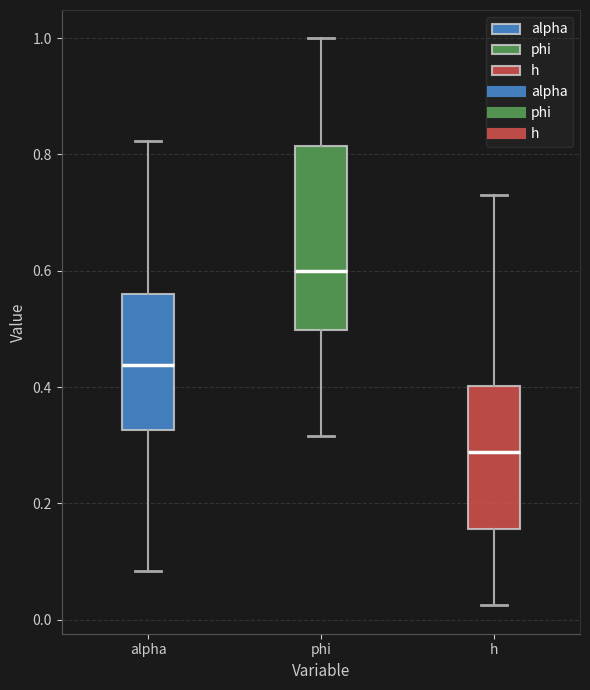

Reading left to right, transcribe this box plot: for each box, give where its median line is, the range the box spans, and where its two whiskers end, as read against the y-axis. The values are not printed on the chart, so give them approximately, as read against the axis.

alpha: median 0.44, box 0.32 to 0.56, whiskers 0.08 to 0.82
phi: median 0.60, box 0.50 to 0.82, whiskers 0.32 to 1.00
h: median 0.28, box 0.16 to 0.40, whiskers 0.02 to 0.74